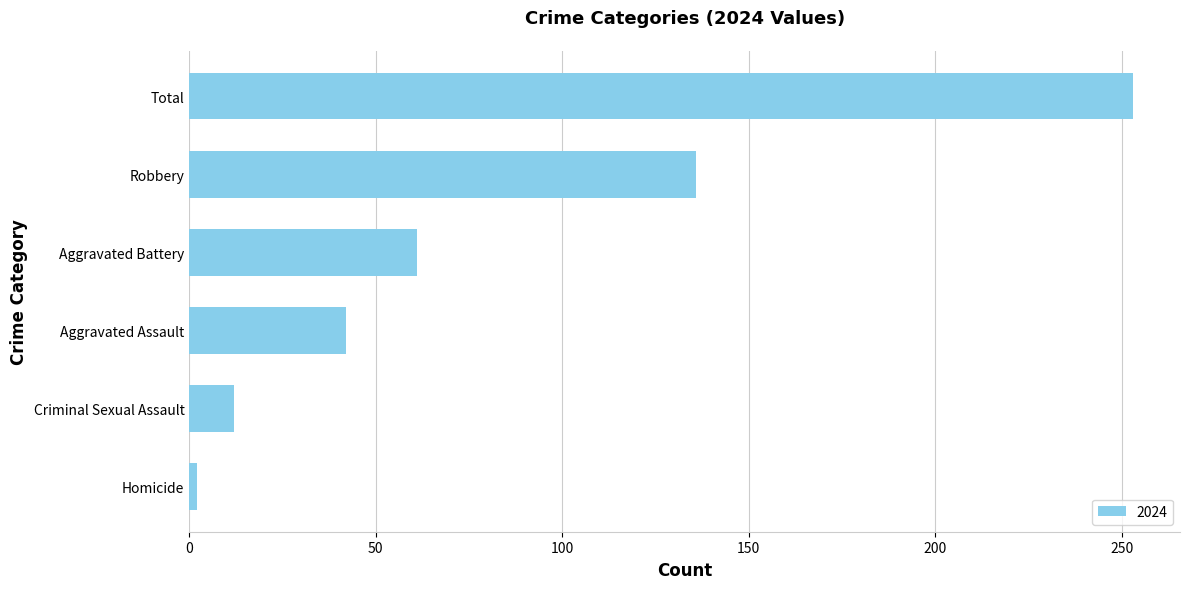

Reading bottom to top, transcribe all the data shown in this chart.

Homicide=2	Criminal Sexual Assault=12	Aggravated Assault=42	Aggravated Battery=61	Robbery=136	Total=253